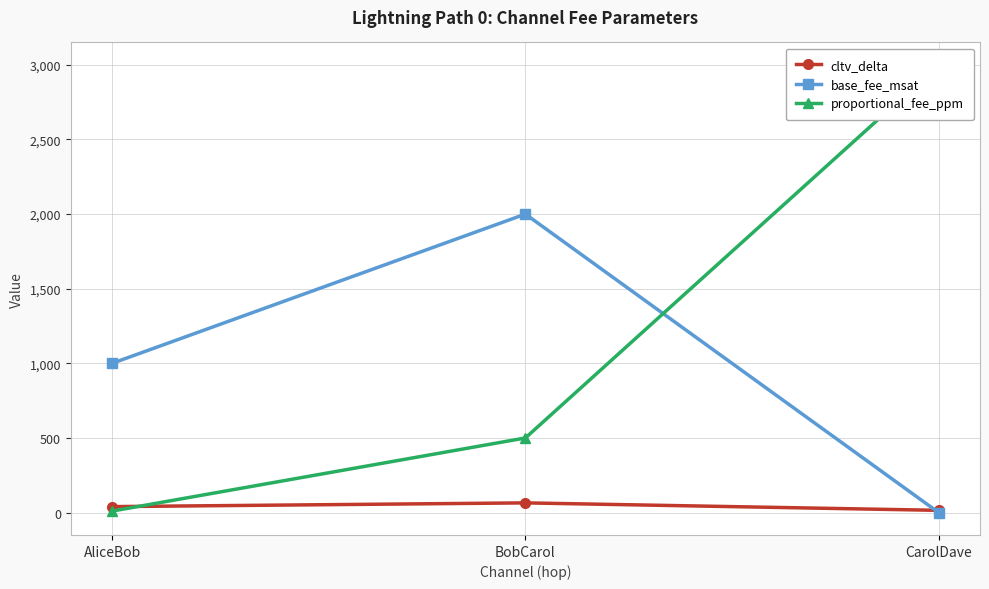

At which category is the sum across all series the highest?

CarolDave